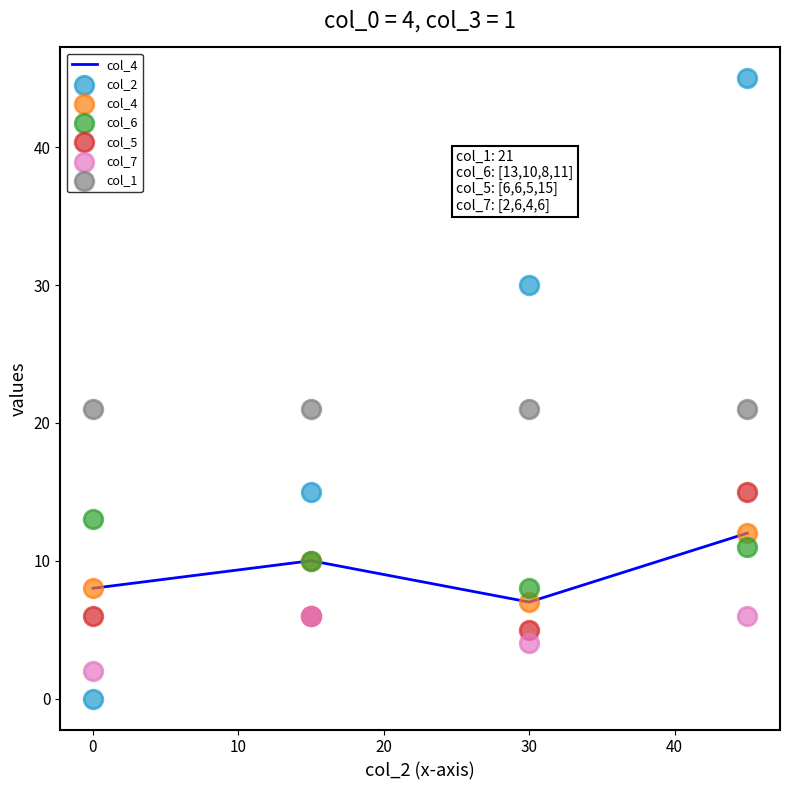

At how many categories does at least one series exceed 25?

2